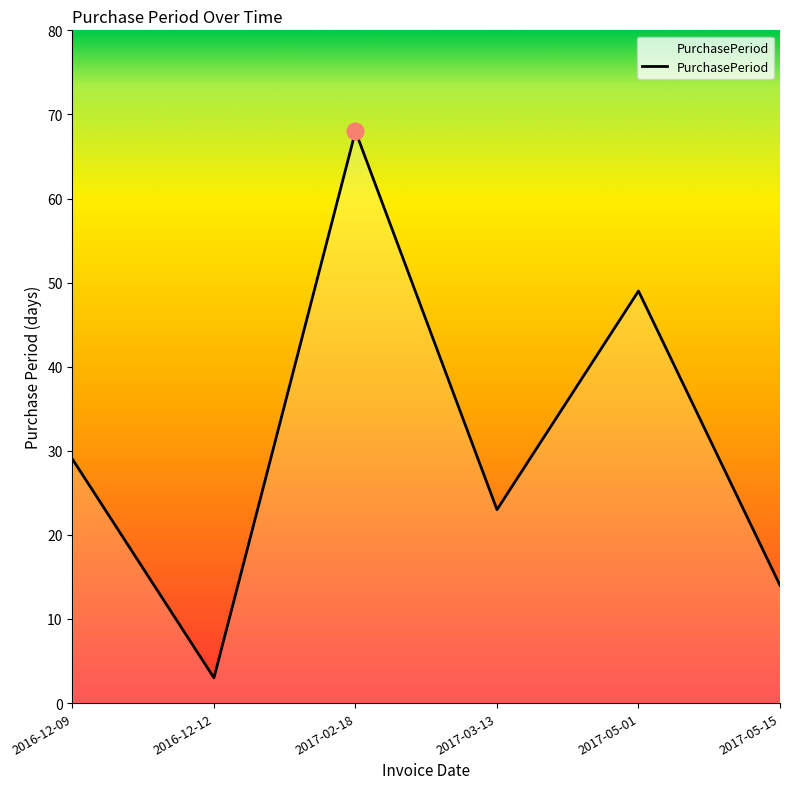

What is the minimum value shown in the chart?

3